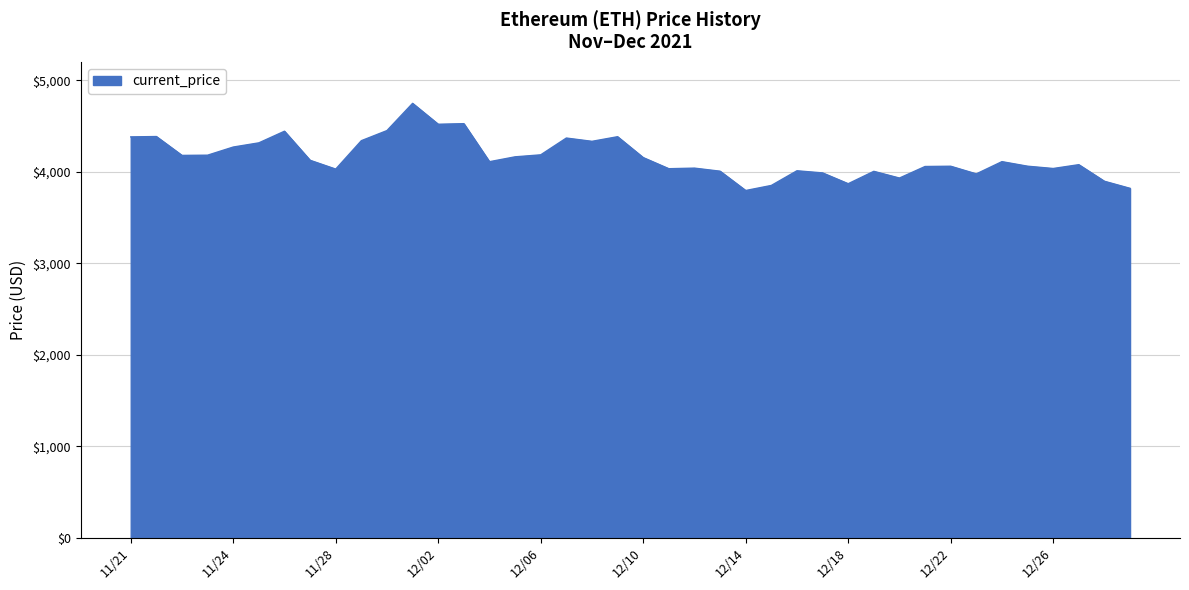

What is the difference between the maximum and minimum values?

952.1